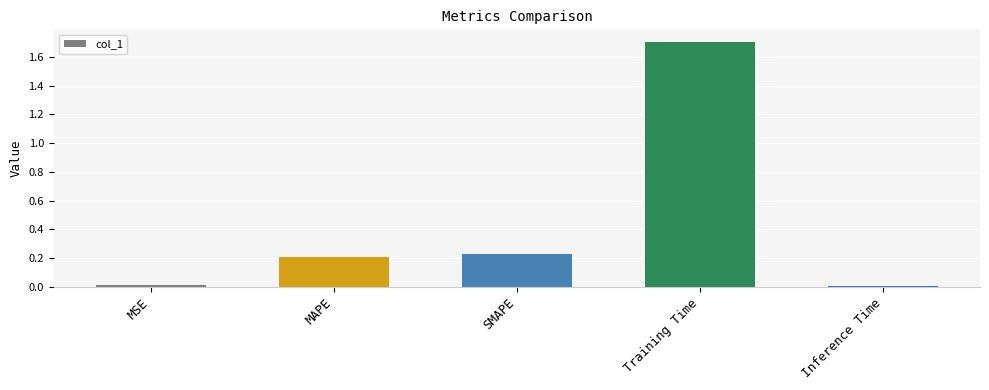

How many bars are there in total?

5